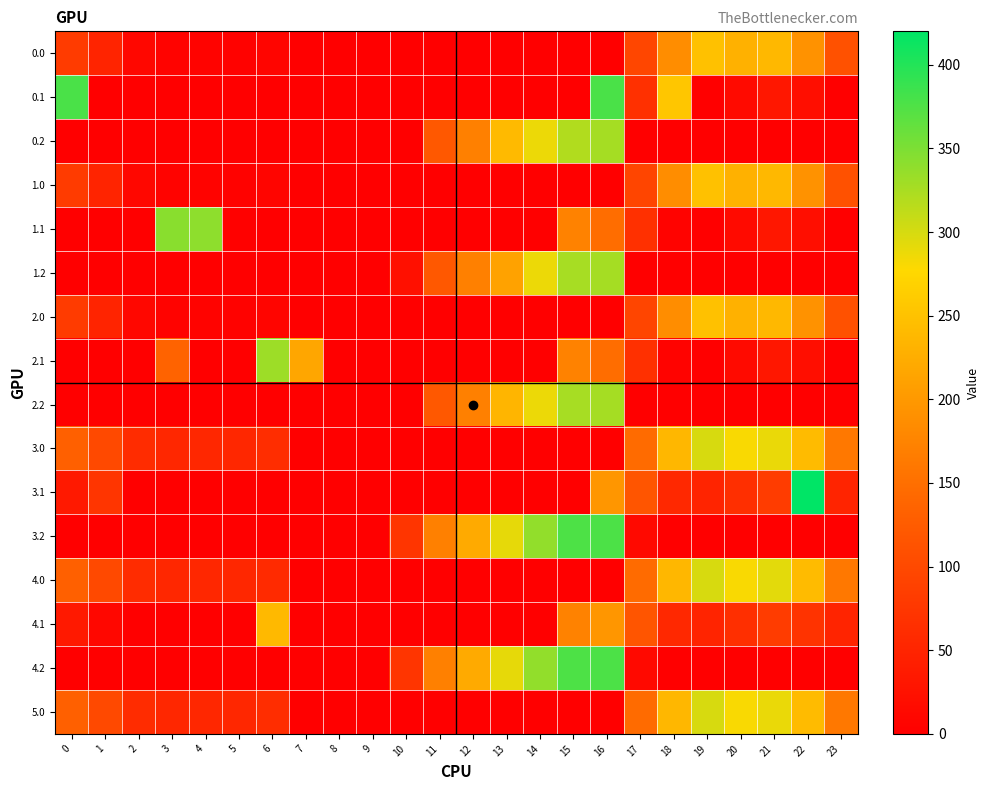

Reading right to left, what are all the values shown in this chart?

0.0: 23=111.3	22=192.3	21=238.4	20=229.9	19=249.2	18=186.7	17=96.4	16=0.0	15=0.0	14=0.0	13=0.0	12=0.0	11=0.0	10=0.0	9=0.0	8=0.0	7=0.0	6=8.0	5=3.8	4=4.9	3=4.4	2=10.3	1=49.5	0=82.0
0.1: 23=0.0	22=19.9	21=32.4	20=14.5	19=0.2	18=254.4	17=66.6	16=378.0	15=0.0	14=0.0	13=0.0	12=0.0	11=0.0	10=0.0	9=0.0	8=0.0	7=0.0	6=0.0	5=0.0	4=0.0	3=0.0	2=0.0	1=0.0	0=378.0
0.2: 23=0.0	22=0.0	21=0.0	20=0.0	19=0.0	18=0.0	17=0.0	16=326.6	15=320.6	14=287.4	13=240.4	12=171.2	11=120.6	10=0.0	9=0.0	8=0.0	7=0.0	6=0.0	5=0.0	4=0.0	3=0.0	2=0.0	1=0.0	0=0.0
1.0: 23=111.3	22=192.3	21=238.4	20=229.9	19=249.2	18=186.7	17=94.8	16=0.0	15=0.0	14=0.0	13=0.0	12=0.0	11=0.0	10=0.0	9=0.0	8=0.0	7=1.5	6=8.0	5=3.8	4=4.9	3=4.4	2=10.3	1=49.5	0=82.0
1.1: 23=0.0	22=19.9	21=32.4	20=14.5	19=0.2	18=5.4	17=66.6	16=147.3	15=173.1	14=0.0	13=0.0	12=0.0	11=0.0	10=0.0	9=0.0	8=0.0	7=0.0	6=0.0	5=2.3	4=339.6	3=342.7	2=0.0	1=0.0	0=0.0
1.2: 23=0.0	22=0.0	21=0.0	20=0.0	19=0.0	18=0.0	17=0.0	16=326.6	15=325.8	14=287.4	13=211.7	12=171.2	11=120.6	10=23.5	9=0.0	8=0.0	7=0.0	6=0.0	5=0.0	4=0.0	3=0.0	2=0.0	1=0.0	0=0.0
2.0: 23=111.3	22=192.3	21=238.4	20=229.9	19=249.2	18=186.7	17=94.8	16=0.0	15=0.0	14=0.0	13=0.0	12=0.0	11=0.0	10=0.0	9=0.0	8=0.0	7=1.5	6=8.0	5=3.8	4=4.9	3=4.4	2=10.3	1=49.5	0=82.0
2.1: 23=0.0	22=19.9	21=32.4	20=14.5	19=0.2	18=5.4	17=66.6	16=147.3	15=173.1	14=0.0	13=0.0	12=0.0	11=0.0	10=0.0	9=0.0	8=0.0	7=217.1	6=332.2	5=0.0	4=0.0	3=135.4	2=0.0	1=0.0	0=0.0
2.2: 23=0.0	22=0.0	21=0.0	20=0.0	19=0.0	18=0.0	17=0.0	16=326.6	15=325.8	14=287.4	13=235.2	12=171.2	11=120.6	10=0.0	9=0.0	8=0.0	7=0.0	6=0.0	5=0.0	4=0.0	3=0.0	2=0.0	1=0.0	0=0.0
3.0: 23=161.3	22=242.3	21=288.4	20=279.9	19=299.2	18=236.7	17=144.8	16=0.0	15=0.0	14=0.0	13=0.0	12=0.0	11=0.0	10=0.0	9=0.0	8=0.0	7=0.0	6=62.0	5=53.8	4=54.9	3=54.4	2=60.3	1=99.5	0=132.0
3.1: 23=49.4	22=419.9	21=82.4	20=64.5	19=50.2	18=55.4	17=116.6	16=197.3	15=0.0	14=0.0	13=0.0	12=0.0	11=0.0	10=0.0	9=0.0	8=0.0	7=0.0	6=0.0	5=0.0	4=0.0	3=0.0	2=0.0	1=73.8	0=34.6
3.2: 23=0.0	22=0.0	21=0.0	20=0.0	19=0.0	18=0.0	17=12.4	16=376.6	15=375.8	14=337.4	13=290.4	12=221.2	11=170.6	10=73.5	9=0.0	8=0.0	7=0.0	6=0.0	5=0.0	4=0.0	3=0.0	2=0.0	1=0.0	0=0.0
4.0: 23=161.3	22=242.3	21=292.3	20=279.9	19=299.2	18=236.7	17=144.8	16=0.0	15=0.0	14=0.0	13=0.0	12=0.0	11=0.0	10=0.0	9=0.0	8=0.0	7=0.0	6=58.0	5=53.8	4=54.9	3=54.4	2=60.3	1=99.5	0=132.0
4.1: 23=49.4	22=69.9	21=82.4	20=64.5	19=50.2	18=55.4	17=116.6	16=197.3	15=173.1	14=0.0	13=0.0	12=0.0	11=0.0	10=0.0	9=0.0	8=0.0	7=0.0	6=239.6	5=0.0	4=0.0	3=0.0	2=0.0	1=11.1	0=34.6
4.2: 23=0.0	22=0.0	21=0.0	20=0.0	19=0.0	18=0.0	17=12.4	16=376.6	15=375.8	14=337.4	13=290.4	12=221.2	11=170.6	10=73.5	9=0.0	8=0.0	7=0.0	6=0.0	5=0.0	4=0.0	3=0.0	2=0.0	1=0.0	0=0.0
5.0: 23=161.3	22=242.3	21=288.4	20=279.9	19=299.2	18=236.7	17=144.8	16=0.0	15=0.0	14=0.0	13=0.0	12=0.0	11=0.0	10=0.0	9=0.0	8=0.0	7=0.0	6=62.0	5=53.8	4=54.9	3=54.4	2=60.3	1=99.5	0=132.0